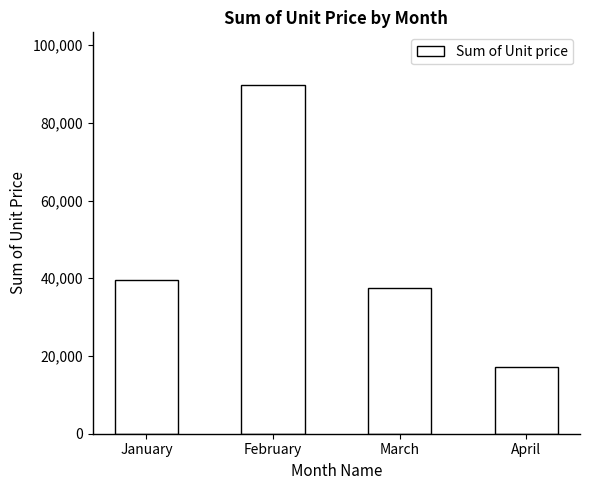

How many data points does each series have?

4